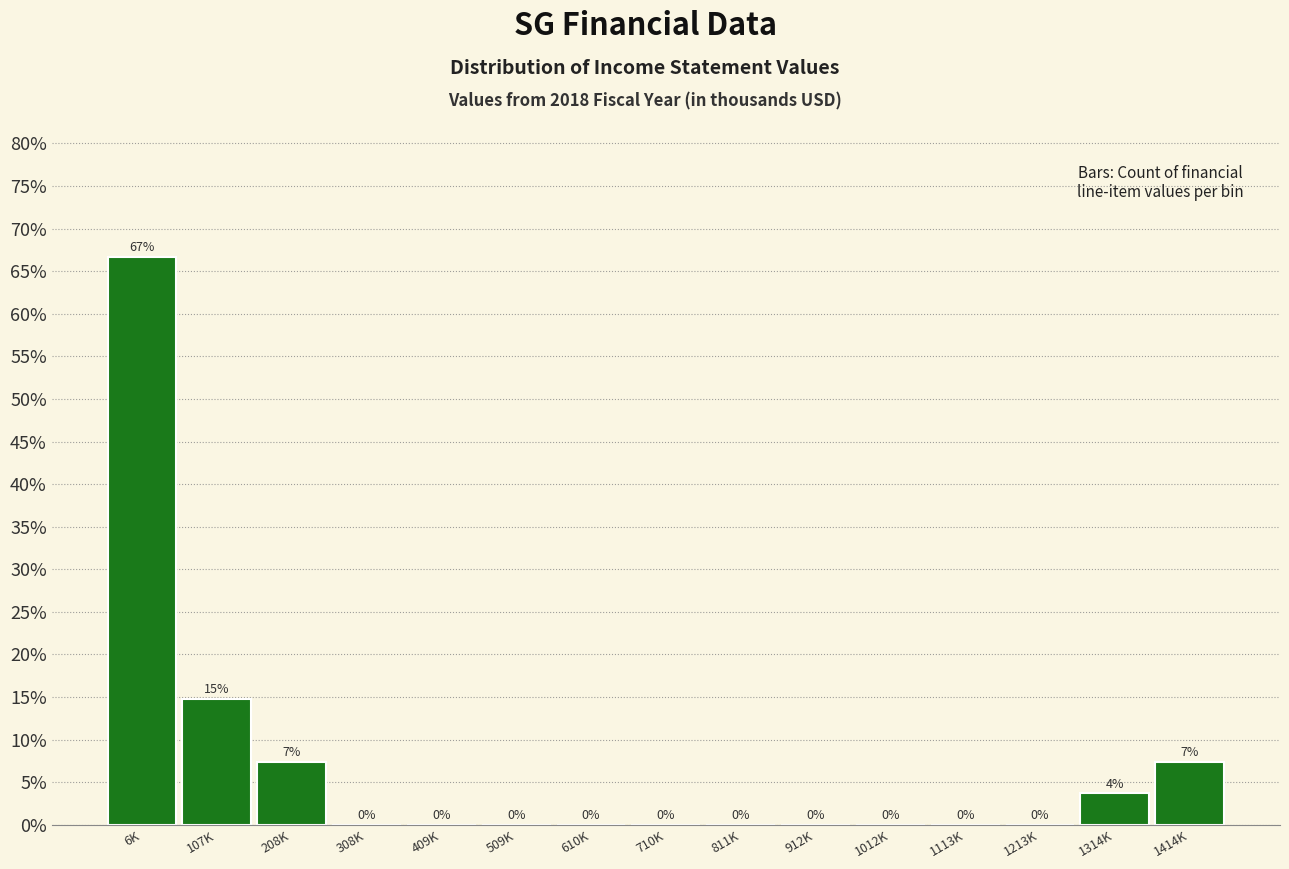

Is it true that the value at 912K is 0.0?

True